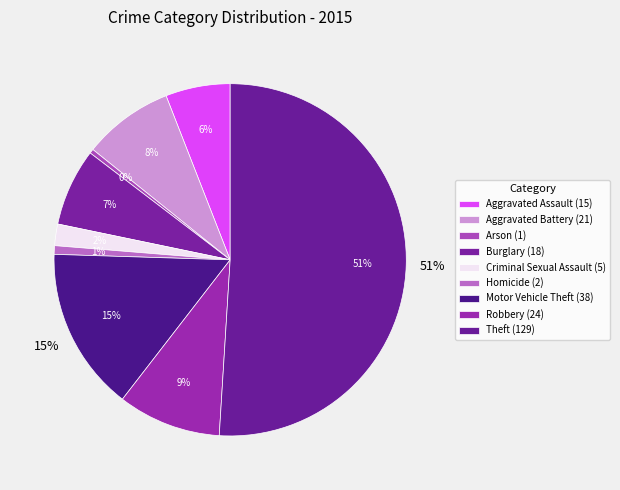

Which slice is the largest?

Theft